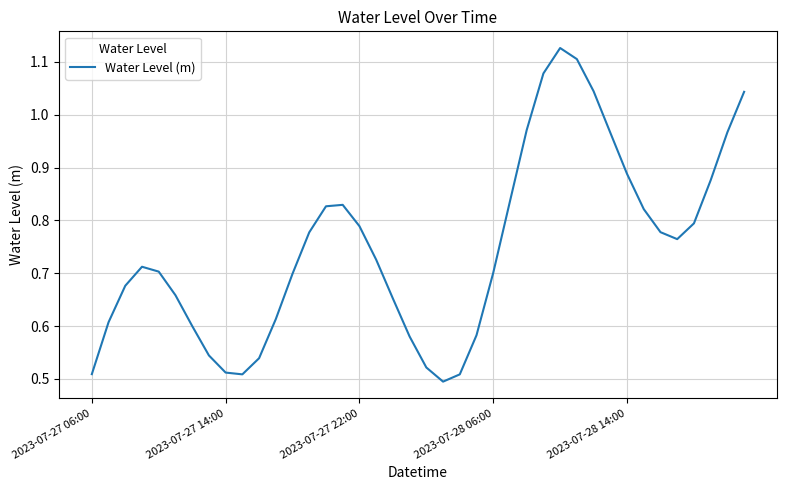

How many lines are shown in the chart?

1